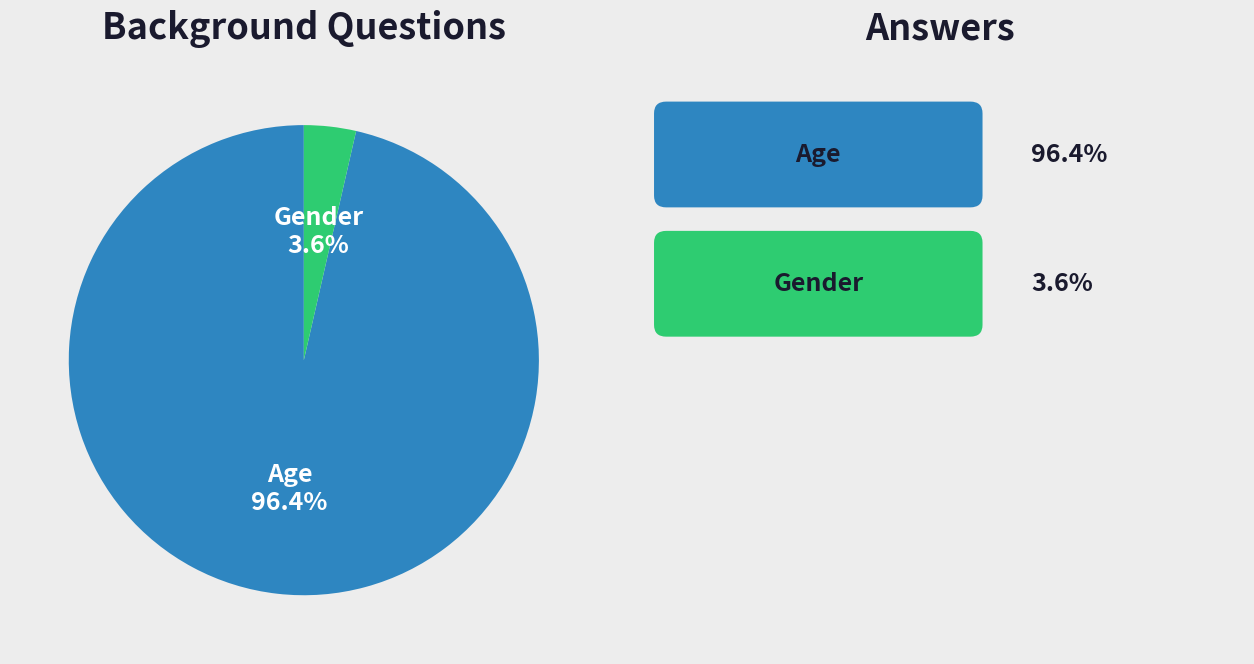

Which has a higher value, Gender or Age?

Age